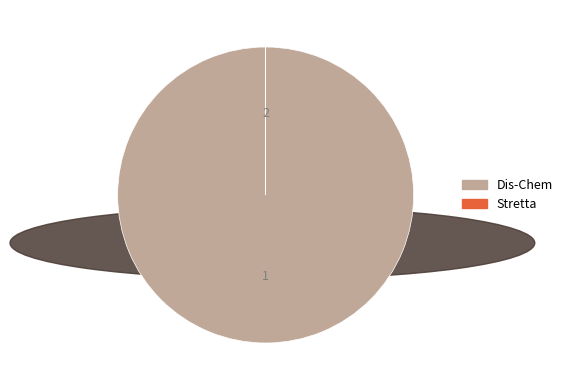

Which slice represents more than half of the pie?

Dis-Chem